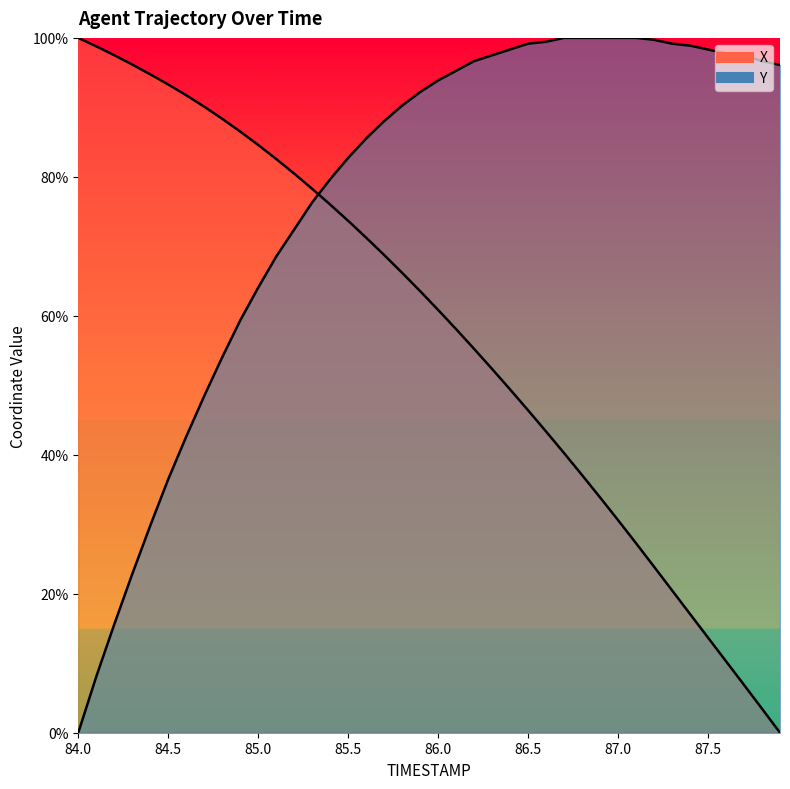

Which category has the lowest value across all series?

87.9